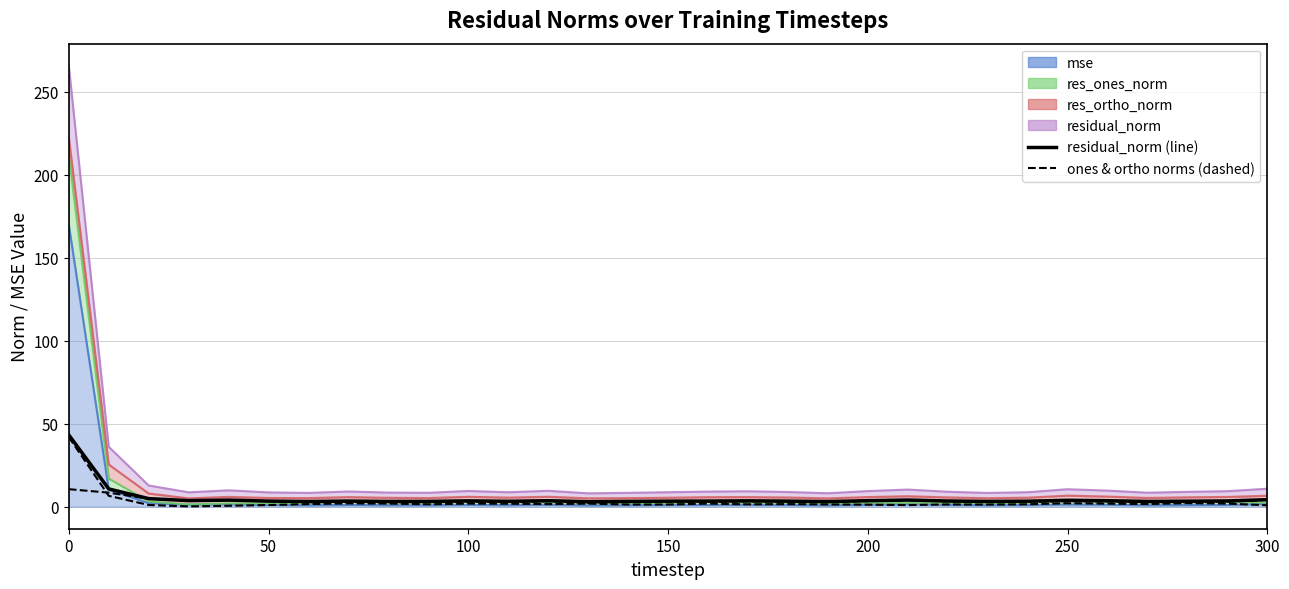

How many interior local peaks does the residual_norm (line) series have?

7